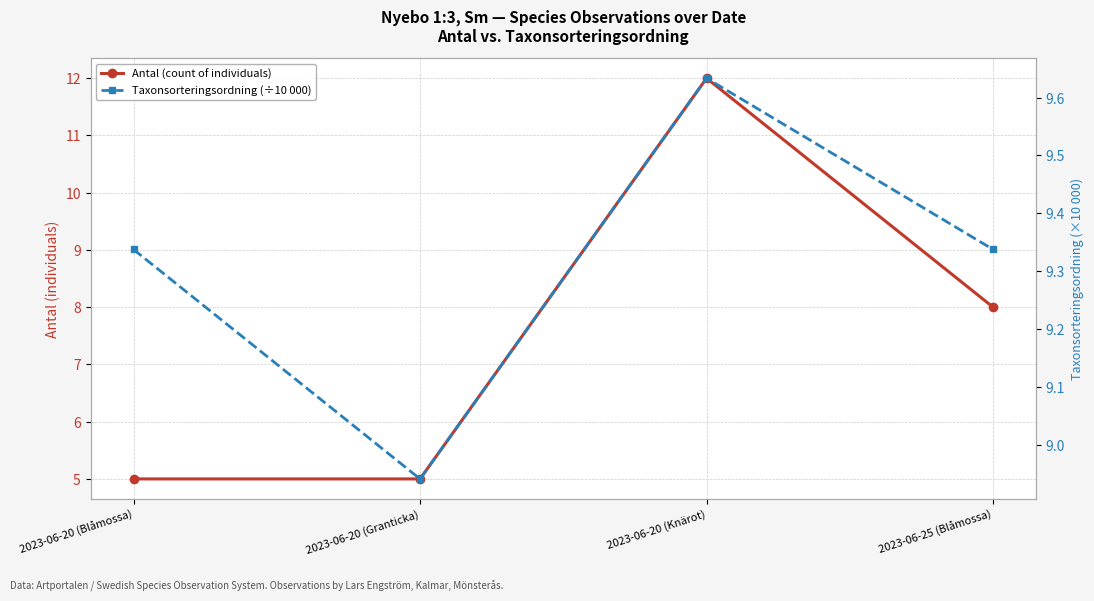

Reading right to left, what are all the values shown in this chart?

Antal (count of individuals): 2023-06-25 (Blåmossa)=8.0	2023-06-20 (Knärot)=12.0	2023-06-20 (Granticka)=5.0	2023-06-20 (Blåmossa)=5.0
Taxonsorteringsordning (÷10 000): 2023-06-25 (Blåmossa)=9.3	2023-06-20 (Knärot)=9.6	2023-06-20 (Granticka)=8.9	2023-06-20 (Blåmossa)=9.3